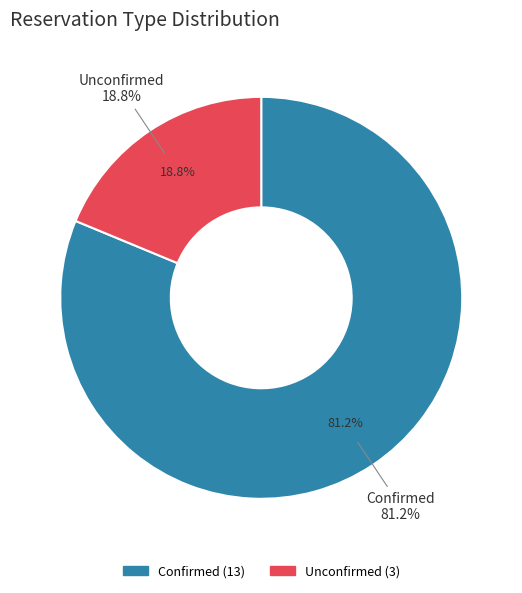

True or false: Confirmed accounts for 67% of the total.

False